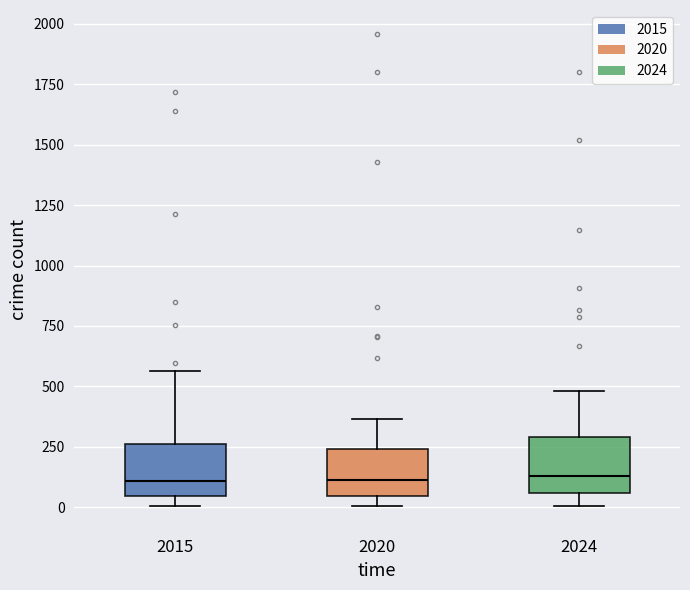

Reading left to right, transcribe this box plot: for each box, give where its median line is, the range the box spans, and where its two whiskers end, as read against the y-axis. The values are not printed on the chart, so give them approximately, as read against the axis.

2015: median 100, box 50 to 250, whiskers 0 to 550
2020: median 100, box 50 to 250, whiskers 0 to 350
2024: median 150, box 50 to 300, whiskers 0 to 500